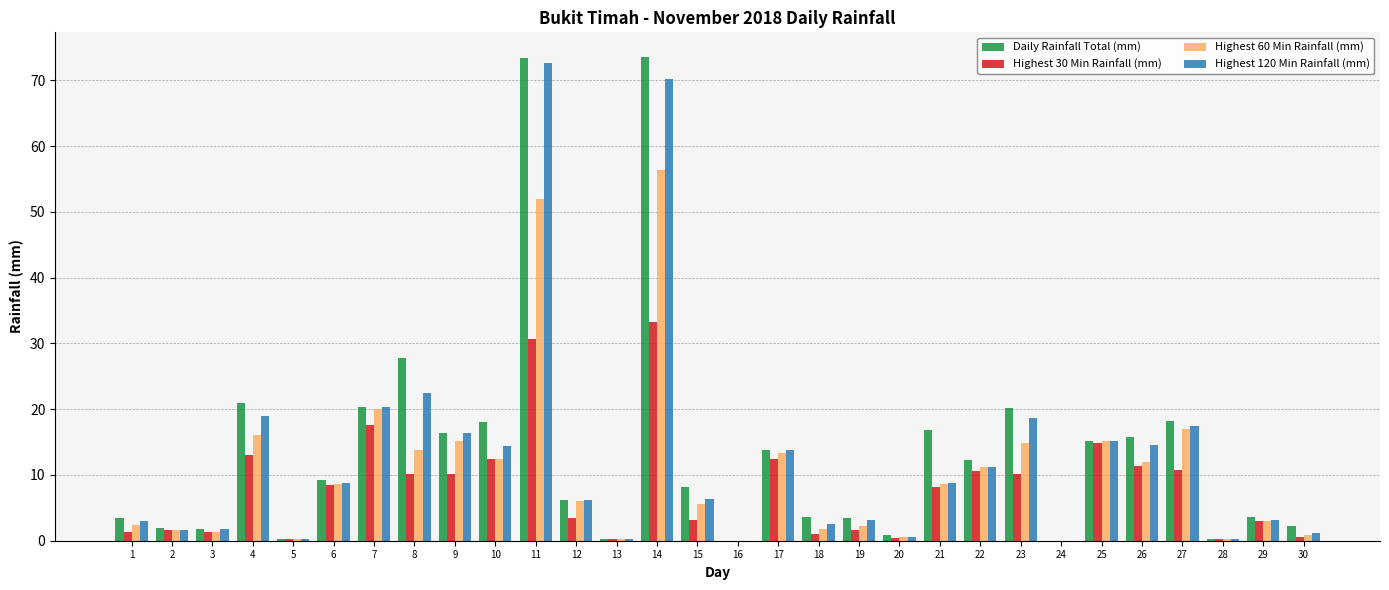

What is the sum of the Daily Rainfall Total (mm) values at 4 and 24?

21.0